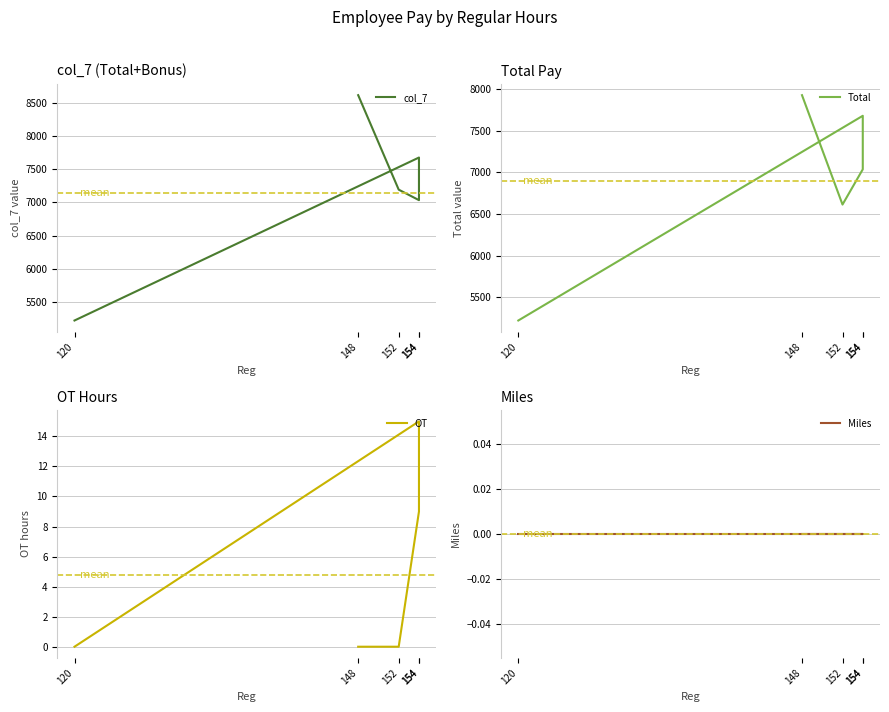

What are all the series names shown in the legend?

col_7, Total, OT, Miles